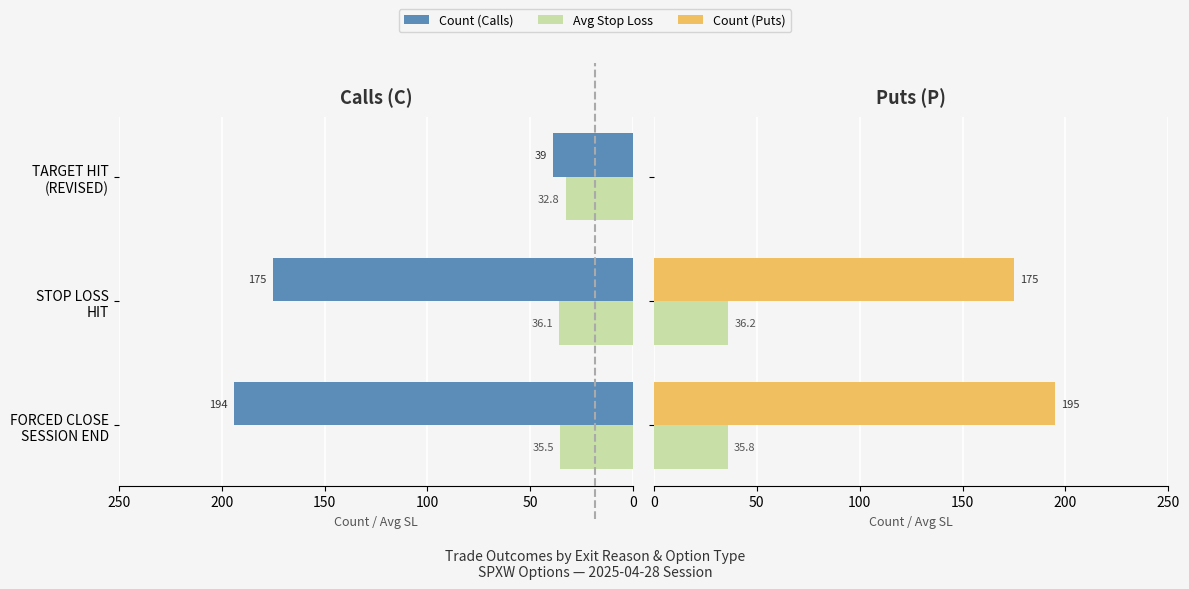

The value of Avg SL (C) at 0 is 52.3. True or false?

False